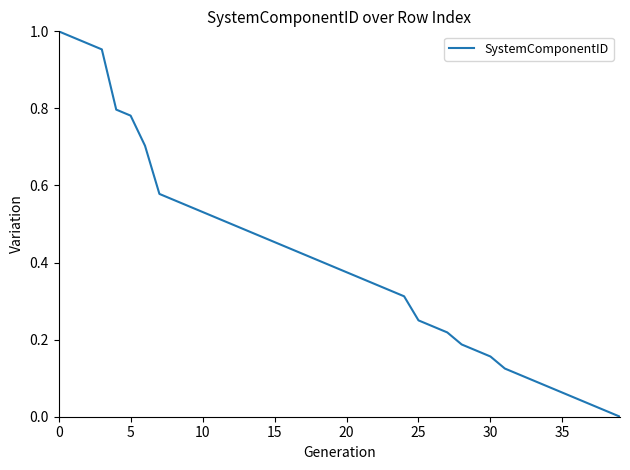

What is the difference between the maximum and second lowest values?

1.0